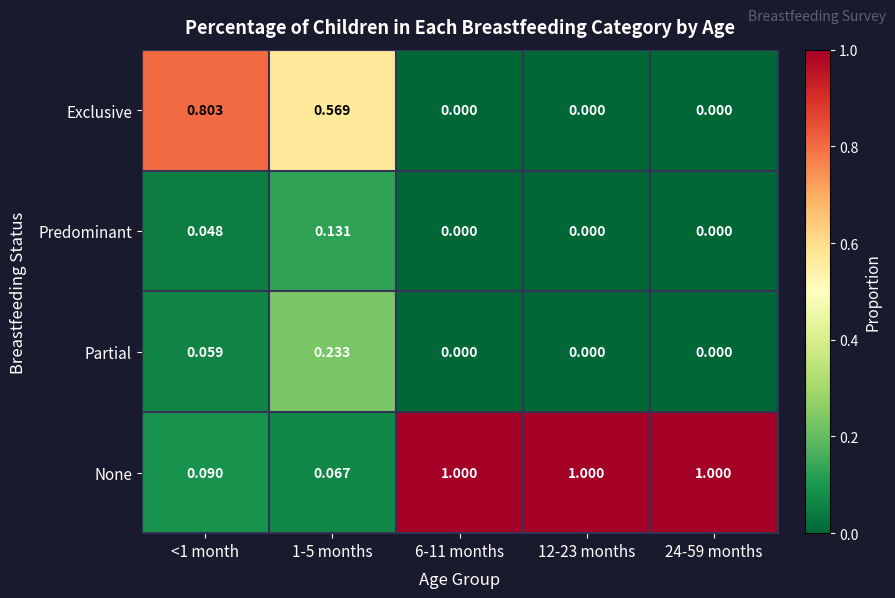

At 1-5 months, list the series in order from largest to smallest.

Exclusive, Partial, Predominant, None